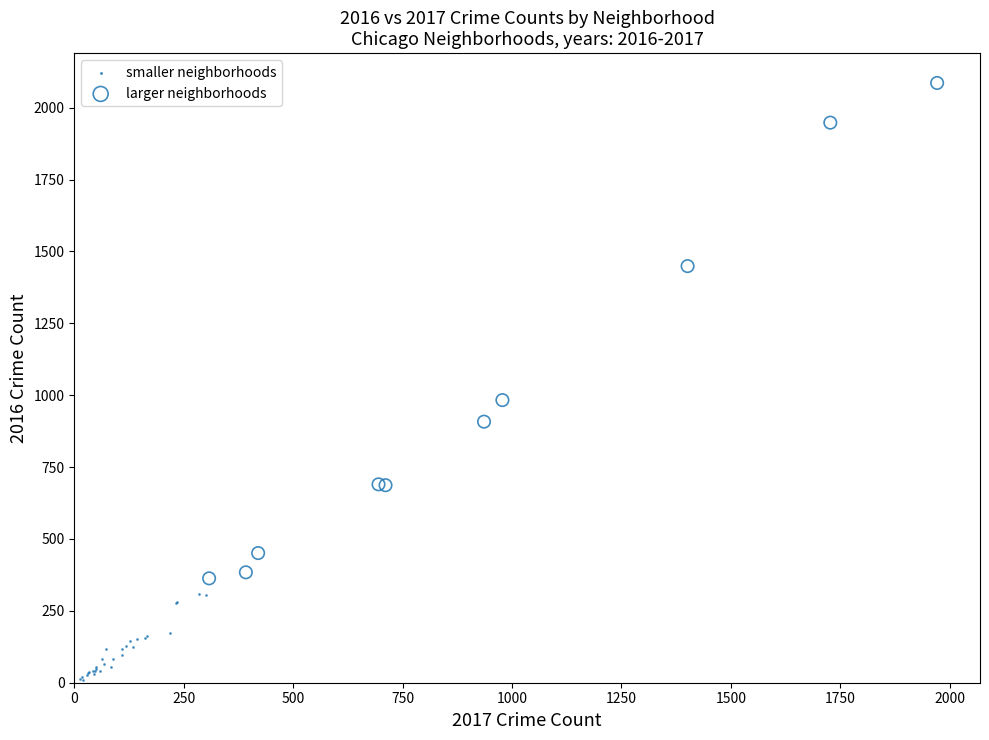

Which series reaches the minimum Y coordinate?

smaller neighborhoods